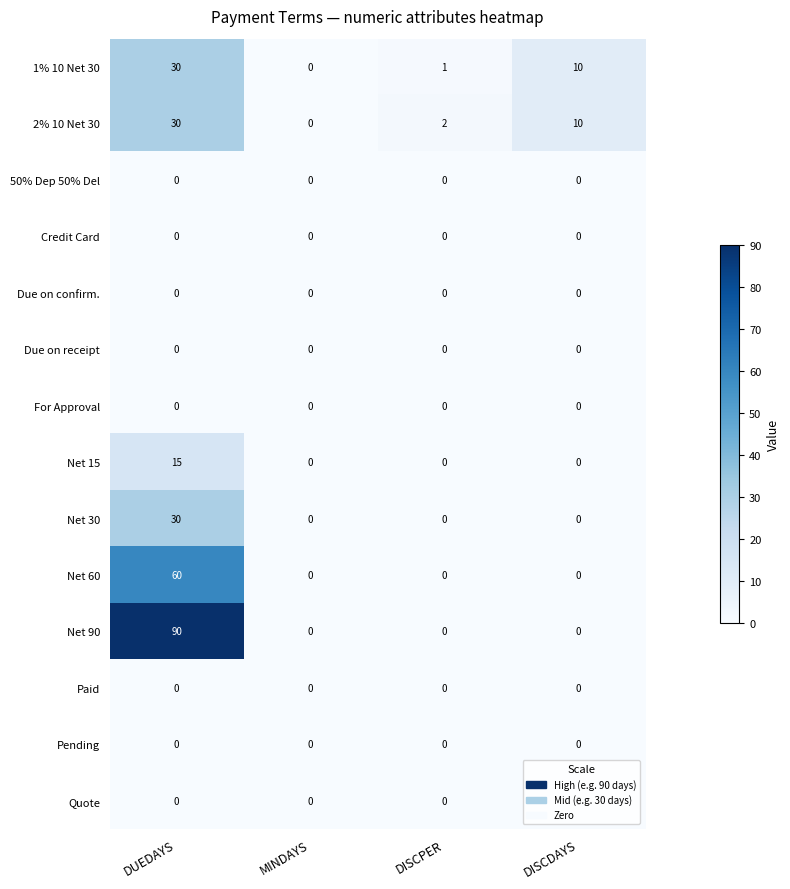

How many data points does each series have?

4